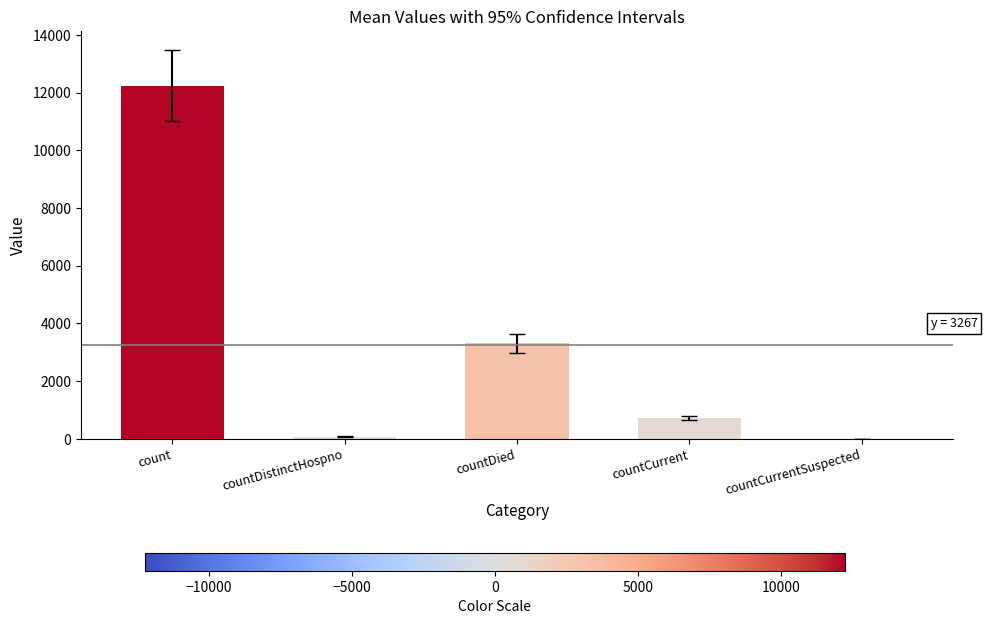

Count the number of categories in the chart.

5